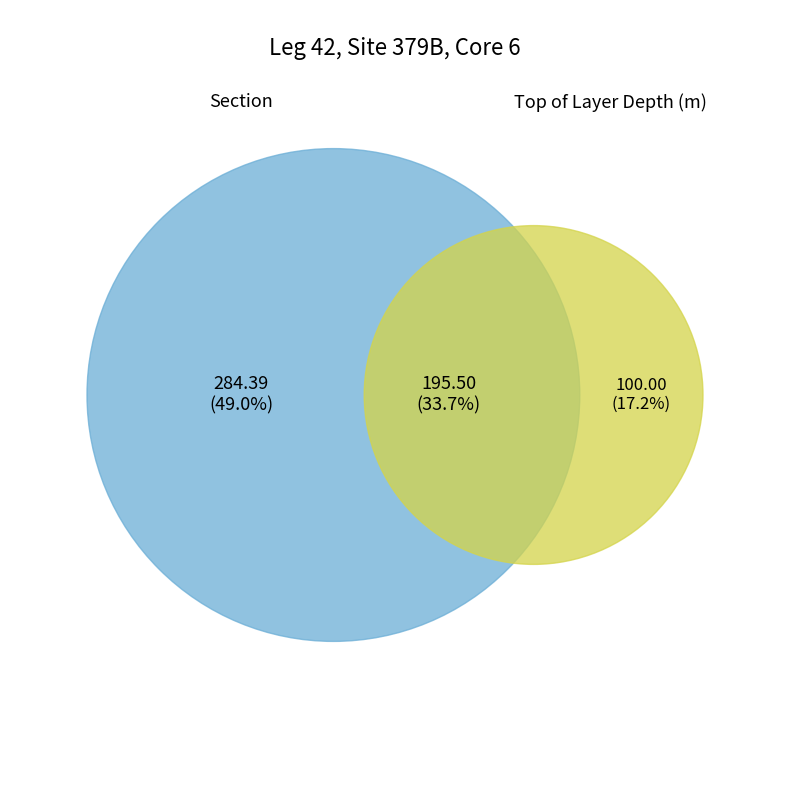

Is it true that 6 is 9% of the pie?

False